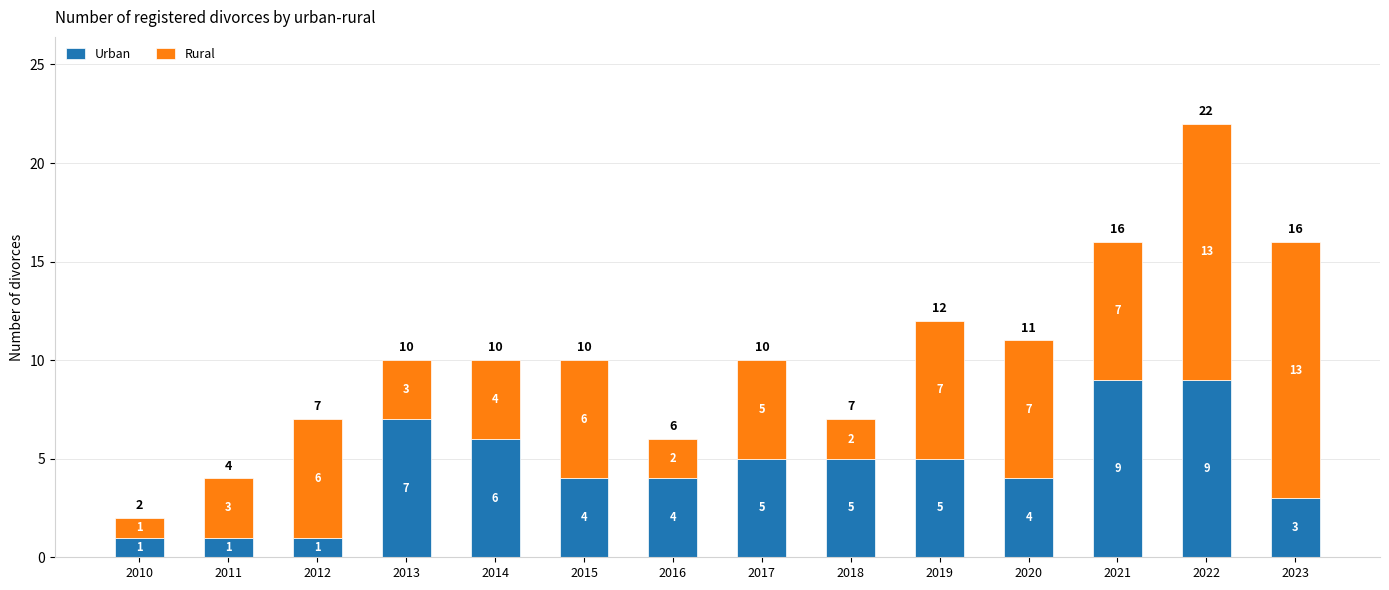

How many Urban values are between 3 and 6?

8